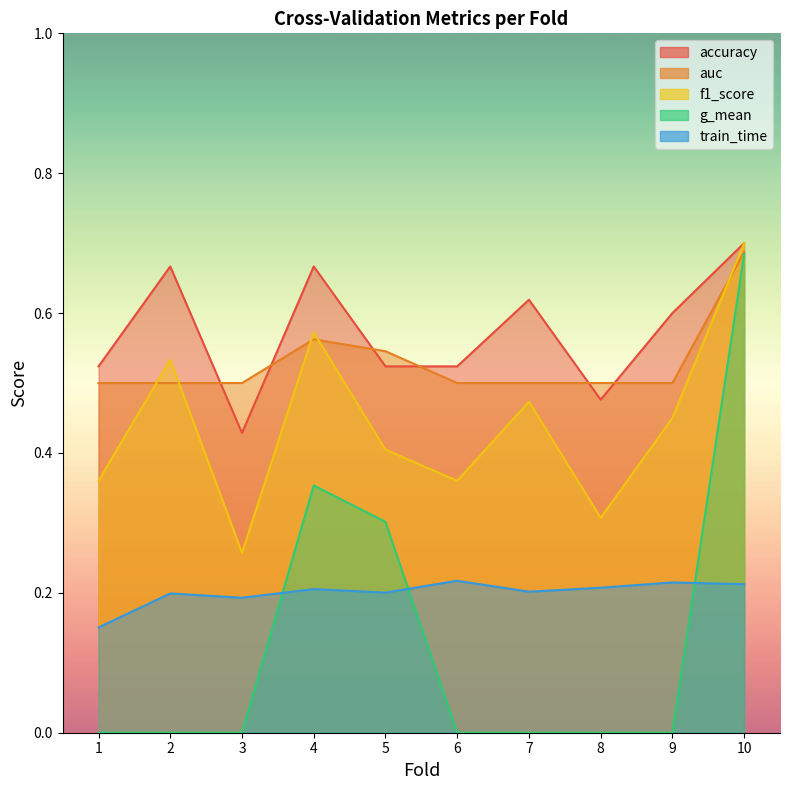

What are all the series names shown in the legend?

accuracy, auc, f1_score, g_mean, train_time